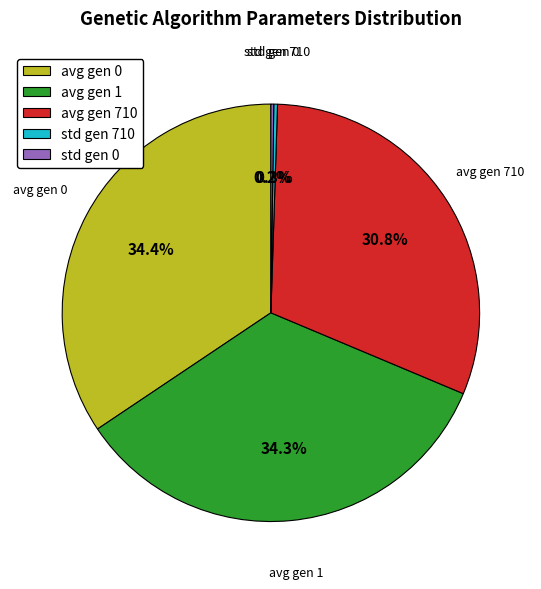

How much of the chart is everything except avg gen 710?

69.2%